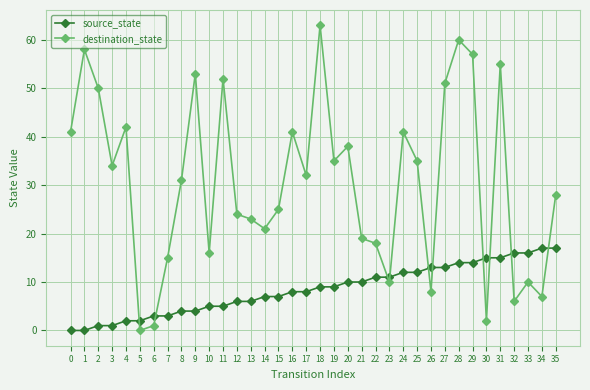

At 8, list the series in order from smallest to largest.

source_state, destination_state